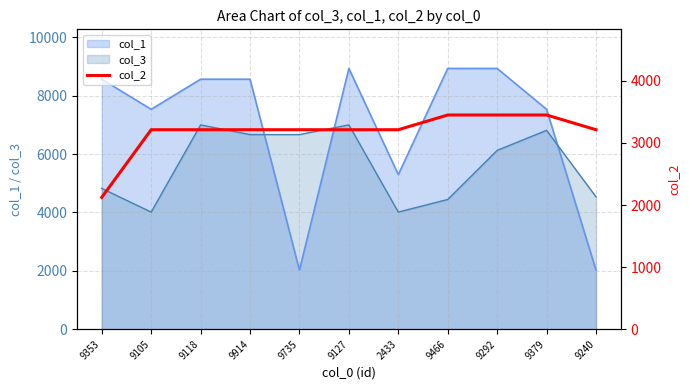

What is the difference between the maximum and second lowest values?

237